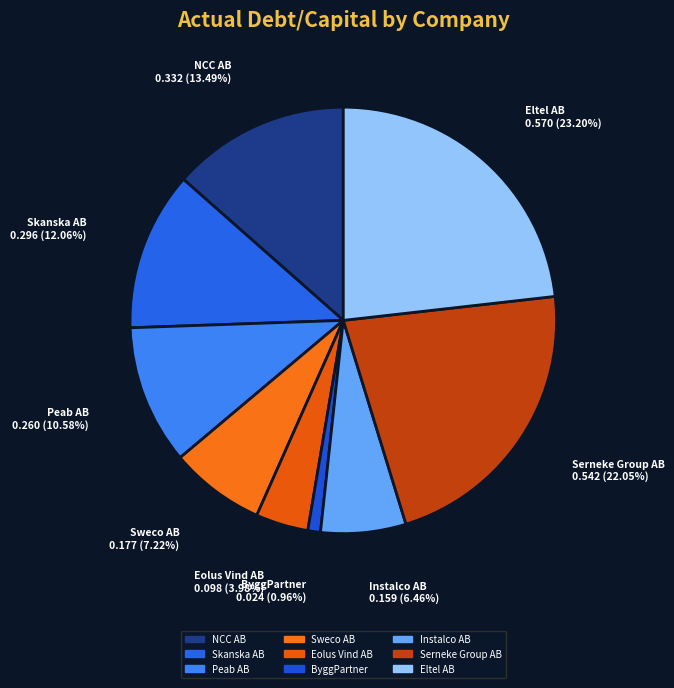

To the nearest percent, what is the difference between the Peab AB and ByggPartner slice percentages?

10%